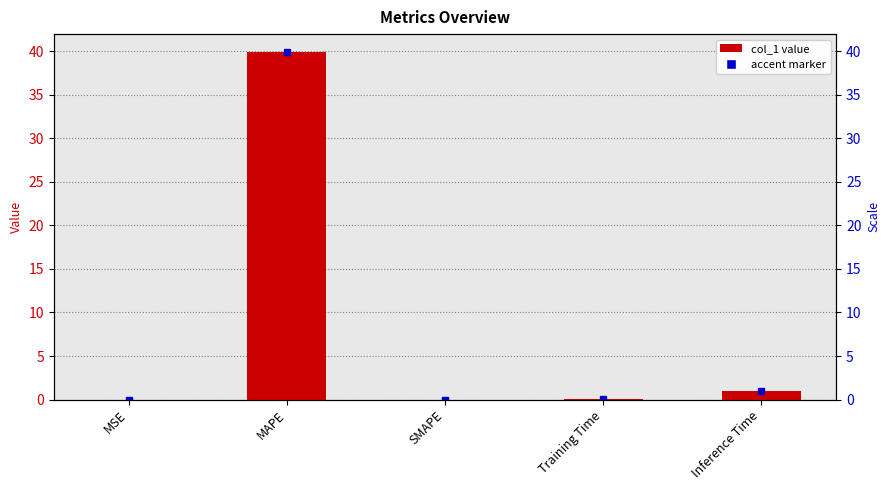

The chart shows a value of 0.0 at SMAPE. True or false?

True